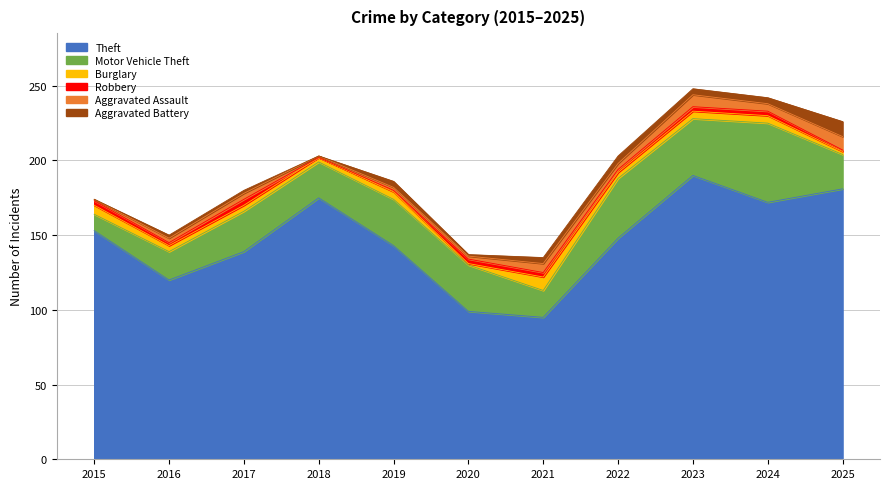

Where does the Motor Vehicle Theft series first go above 27?

2019